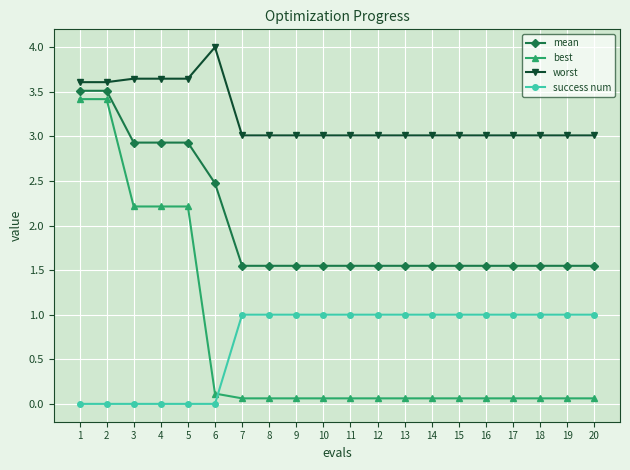

At 18, list the series in order from largest to smallest.

worst, mean, success num, best